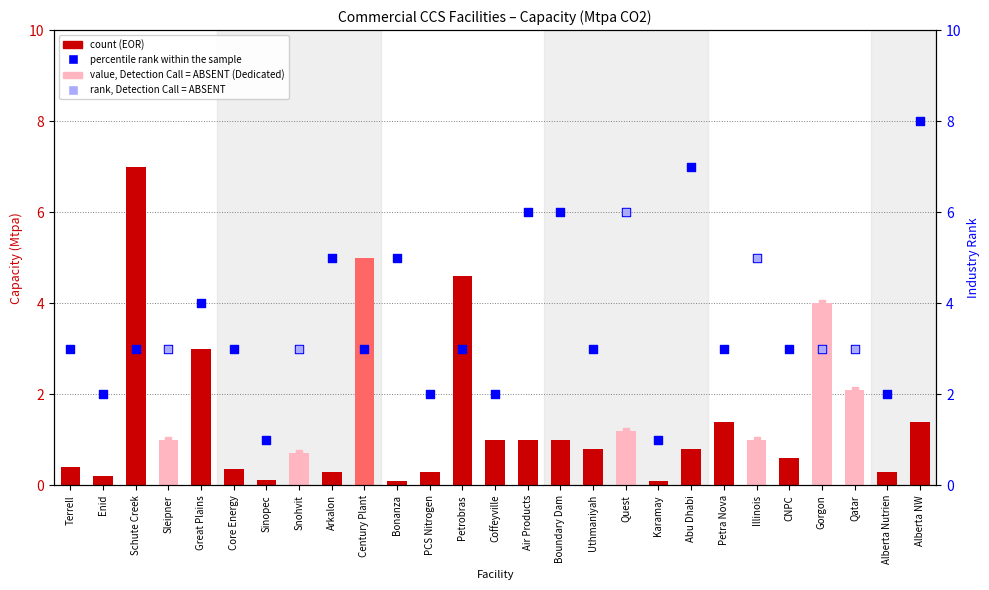

Which series reaches the maximum Y coordinate?

Industry_rank